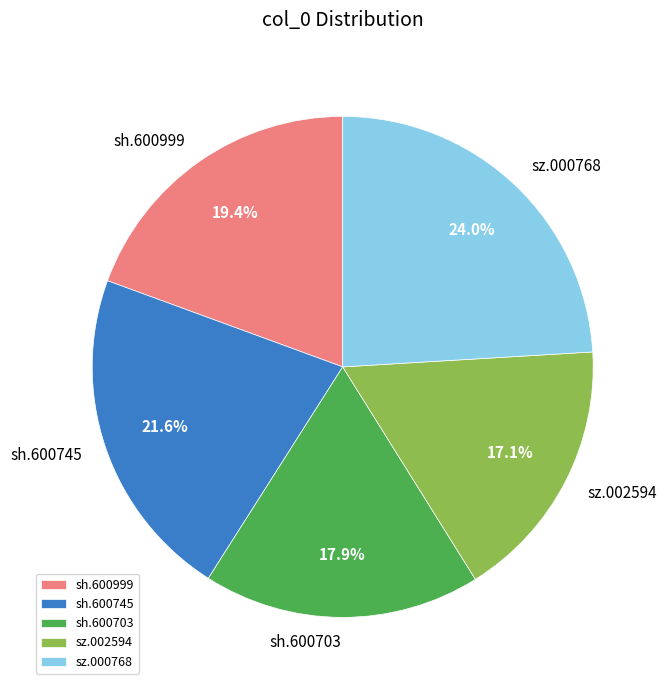

To the nearest percent, what is the difference between the largest and smallest slice percentages?

7%